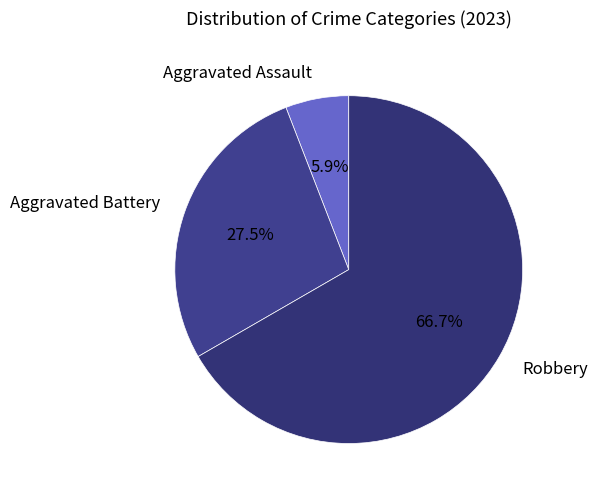

True or false: Aggravated Battery accounts for 17% of the total.

False